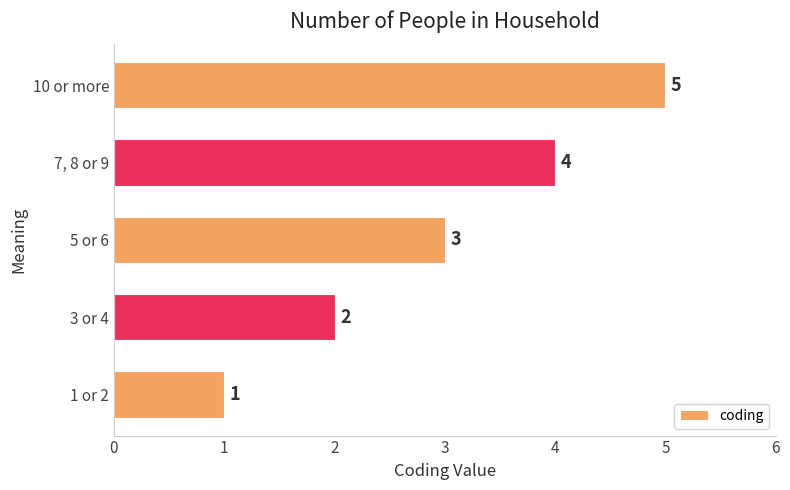

What is the approximate value at 5 or 6?

3